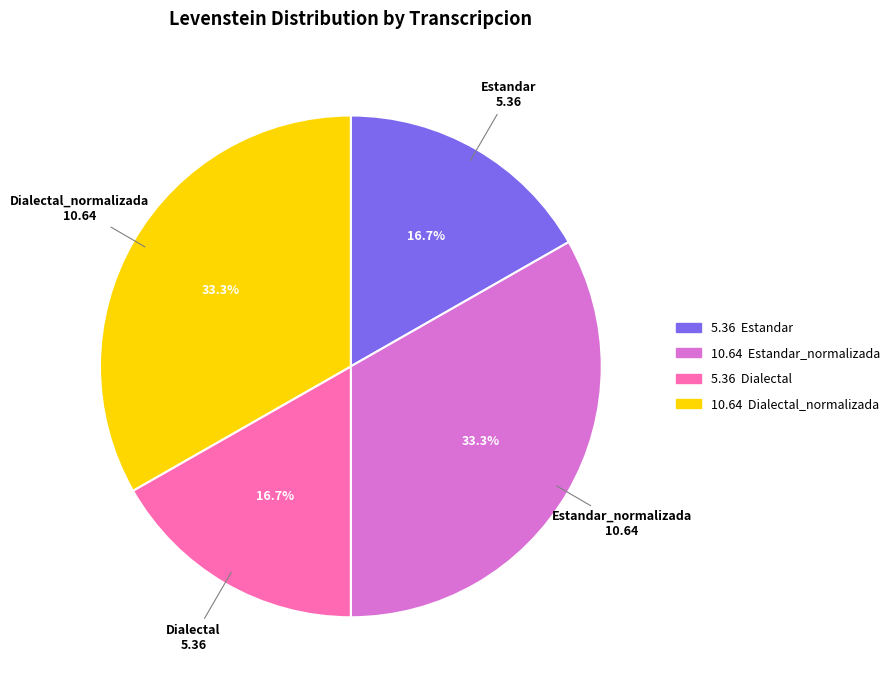

How many segments does this pie chart have?

4